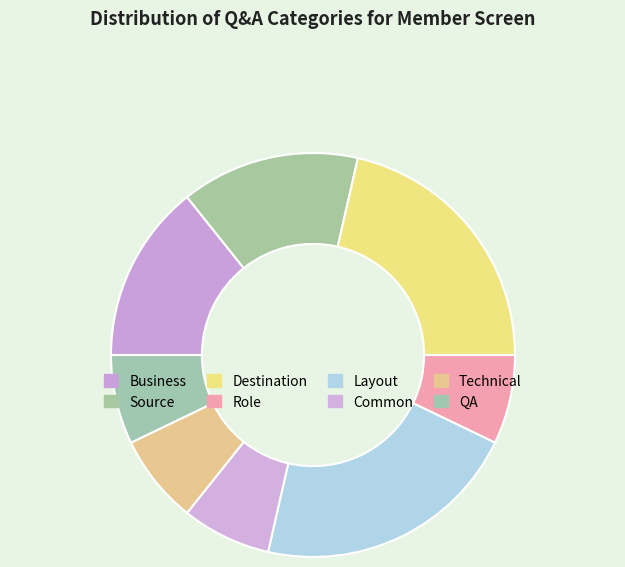

Combined, do Common and Source account for over 50%?

No